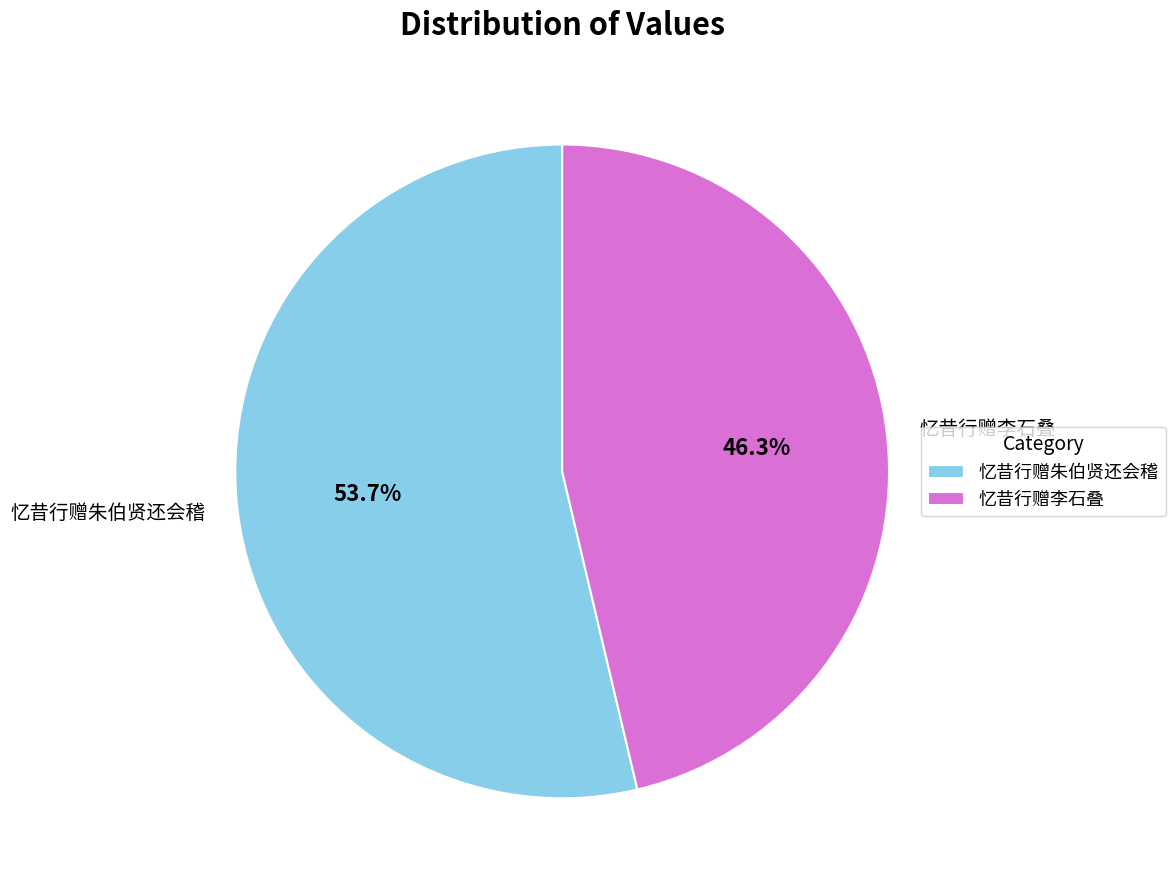

Which slice represents more than half of the pie?

忆昔行赠朱伯贤还会稽